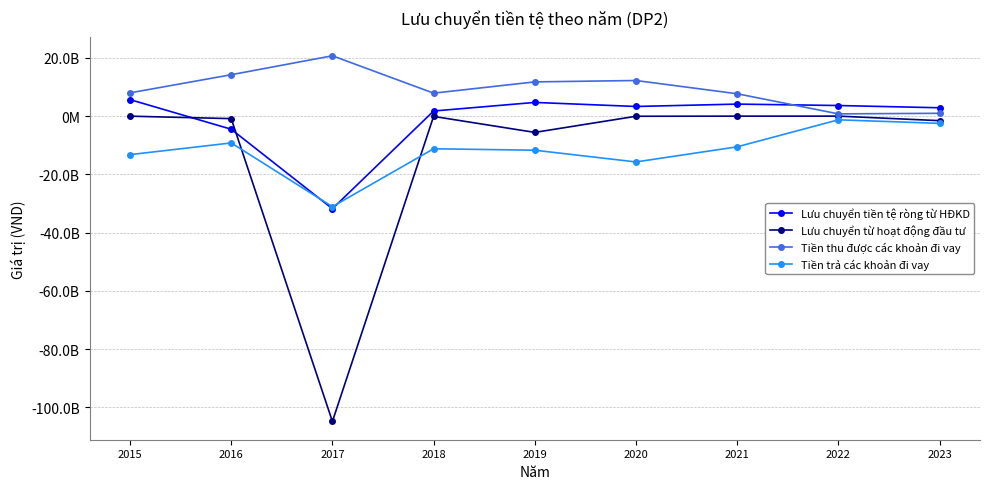

What is the value of the Lưu chuyển từ hoạt động đầu tư point at the 4th from the left?

-89236209